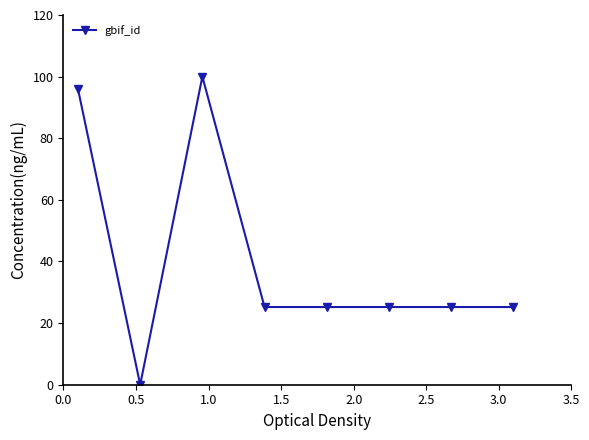

Reading right to left, list all the values displayed in this chart.

25.2	25.2	25.2	25.2	25.2	100.0	0.0	95.9